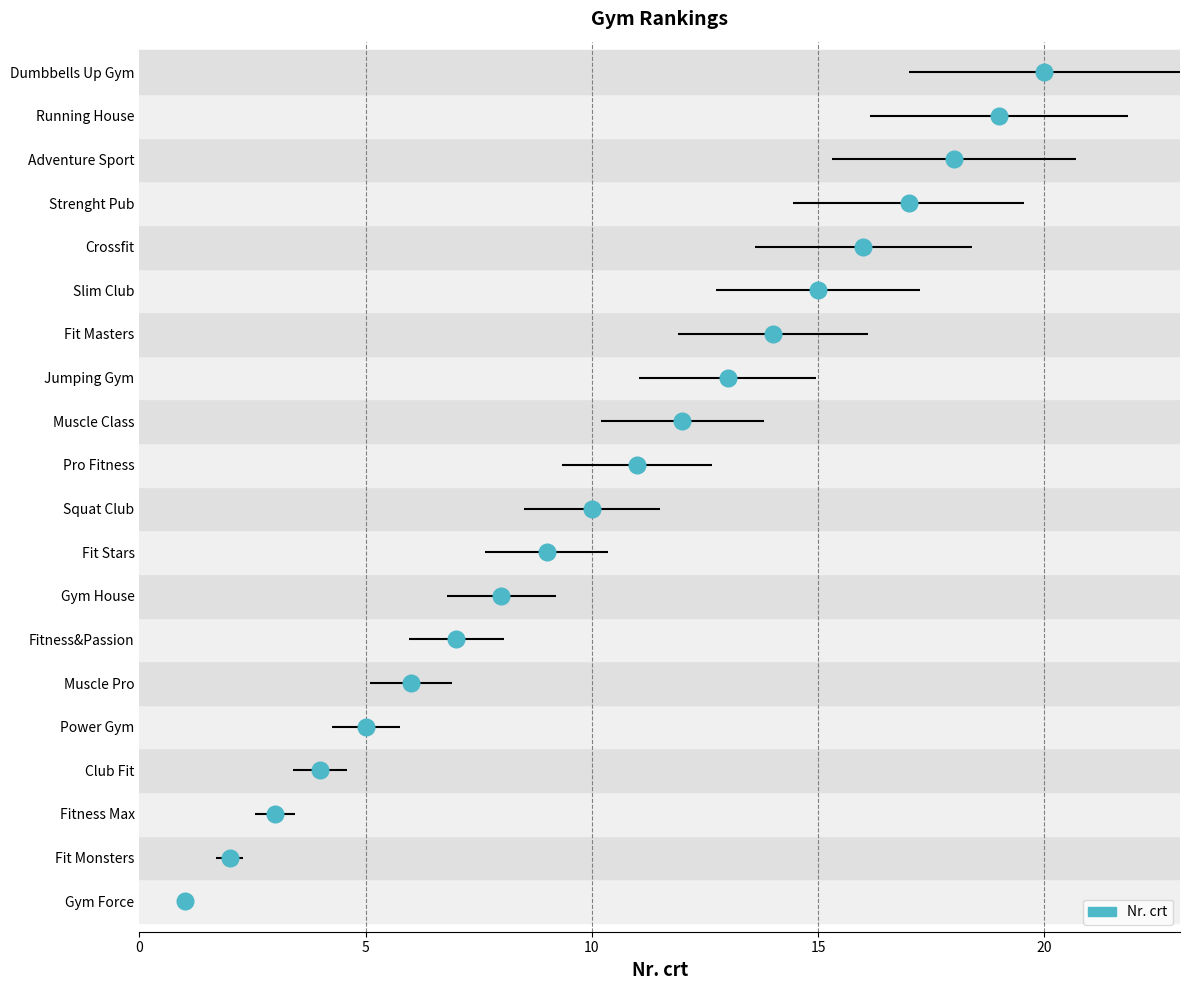

List the labels in order of value, largest first.

Dumbbells Up Gym, Running House, Adventure Sport, Strenght Pub, Crossfit, Slim Club, Fit Masters, Jumping Gym, Muscle Class, Pro Fitness, Squat Club, Fit Stars, Gym House, Fitness&Passion, Muscle Pro, Power Gym, Club Fit, Fitness Max, Fit Monsters, Gym Force